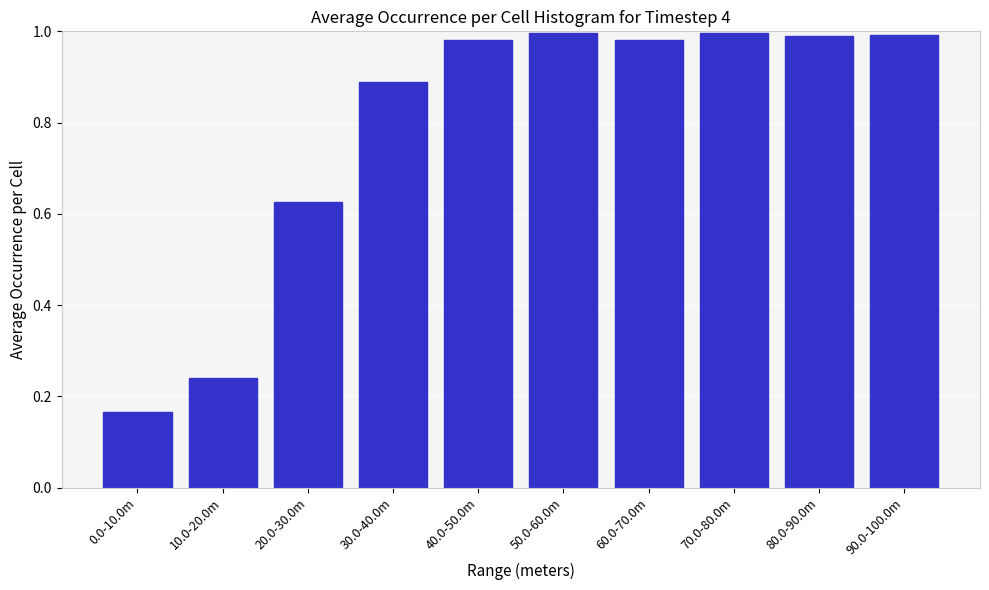

Which label corresponds to the smallest value in the chart?

0.0-10.0m